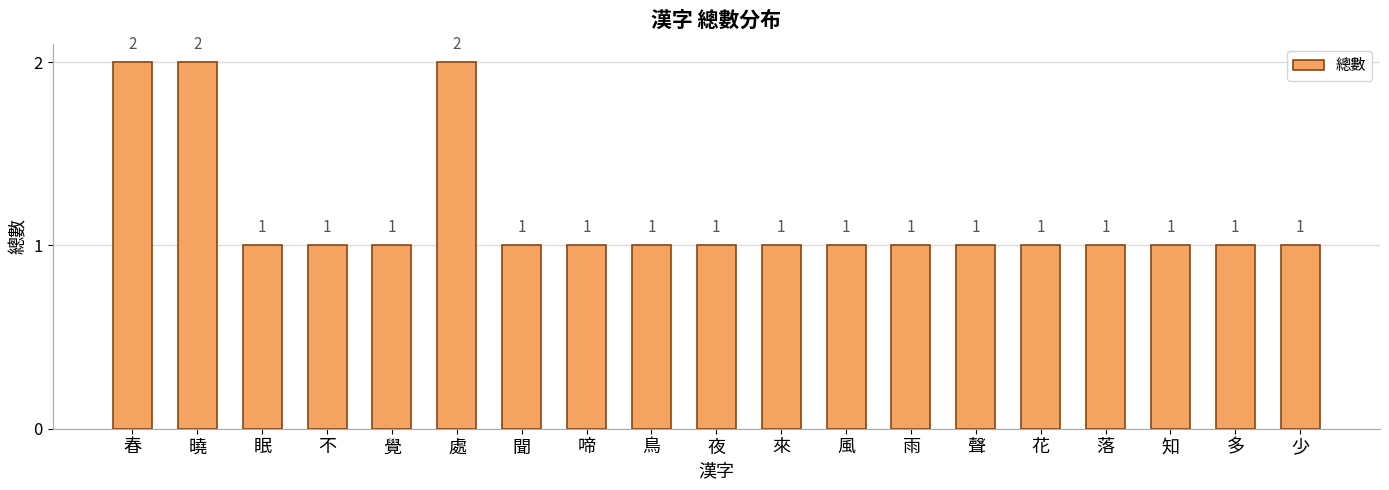

Reading left to right, list all the values displayed in this chart.

春=2	曉=2	眠=1	不=1	覺=1	處=2	聞=1	啼=1	鳥=1	夜=1	來=1	風=1	雨=1	聲=1	花=1	落=1	知=1	多=1	少=1